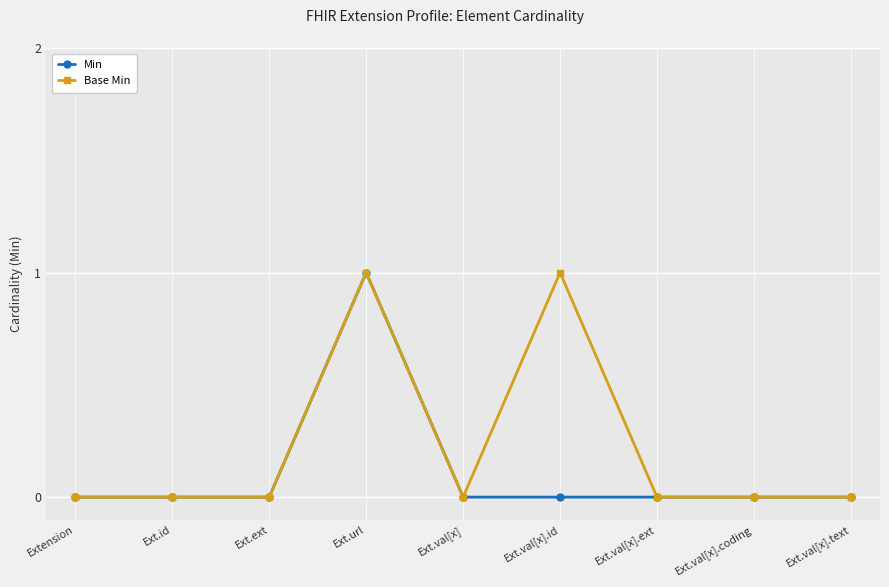

Rank the series by their average value, from lowest to highest.

Min, Base Min